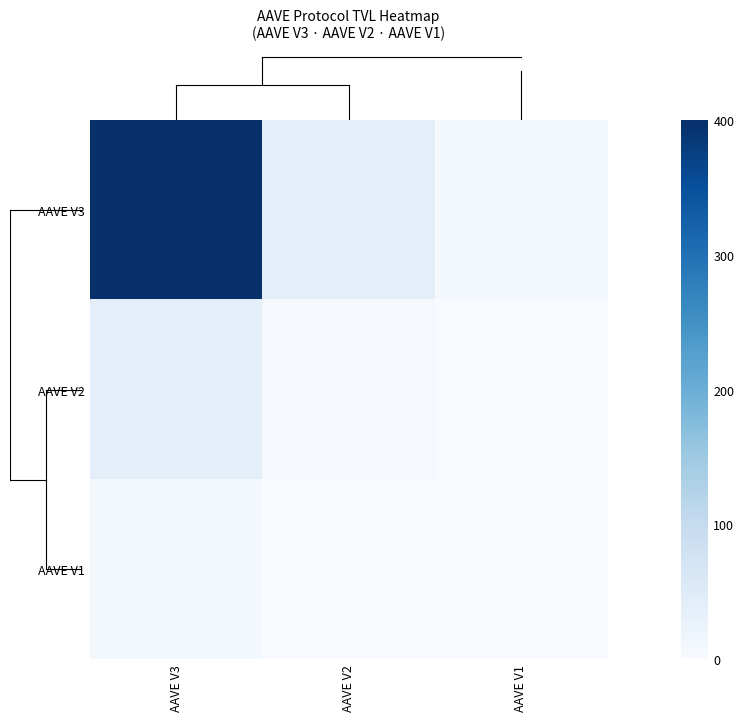

Reading left to right, what are all the values shown in this chart?

AAVE V3: AAVE V3=400.0	AAVE V2=38.2	AAVE V1=8.1
AAVE V2: AAVE V3=38.2	AAVE V2=3.6	AAVE V1=0.8
AAVE V1: AAVE V3=8.1	AAVE V2=0.8	AAVE V1=0.2